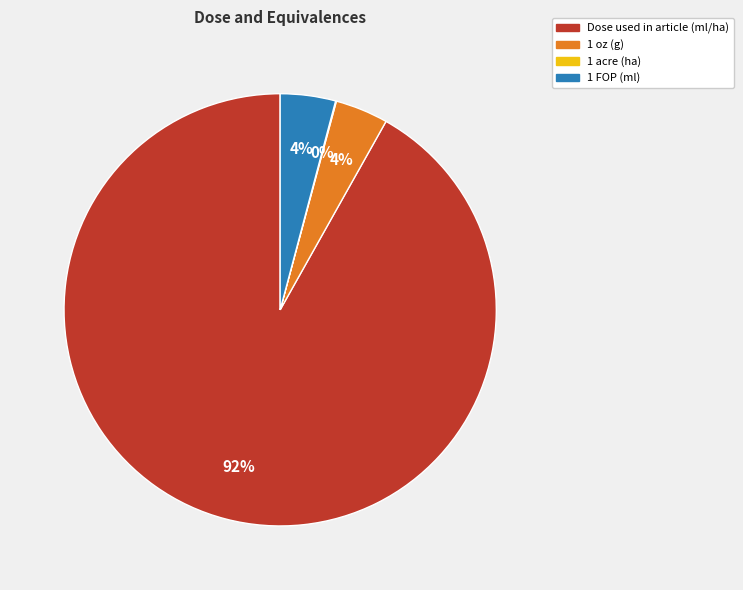

Which slice is the largest?

Dose used in article (ml/ha)